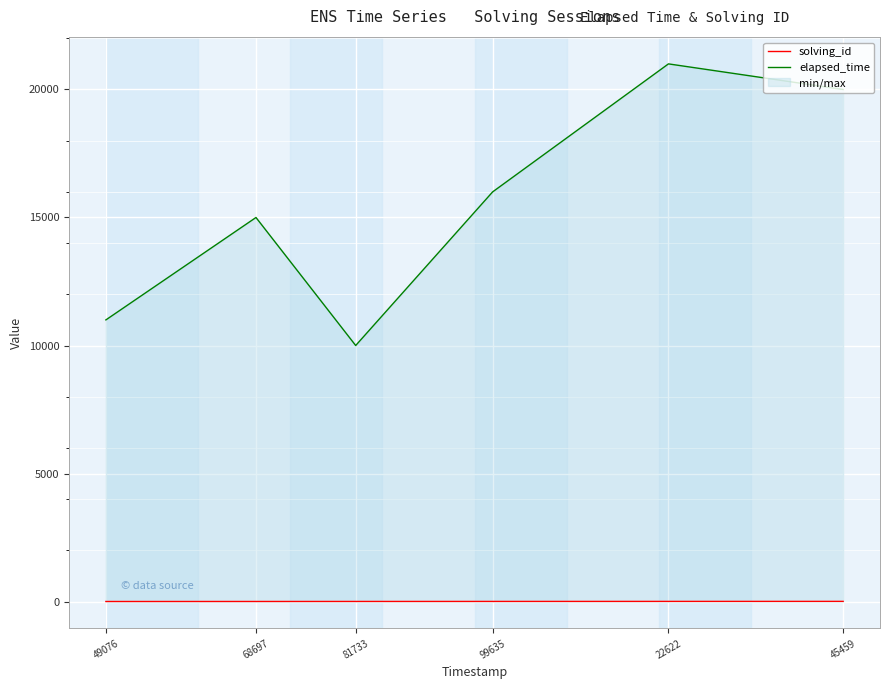

At 45459, list the series in order from largest to smallest.

elapsed_time, solving_id